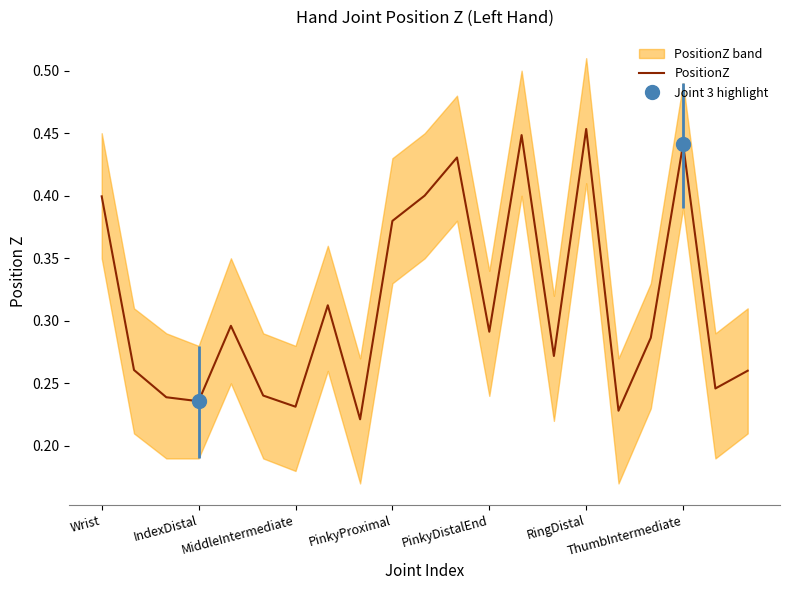

What is the change in value from PinkyProximal to RingDistal?

+0.1